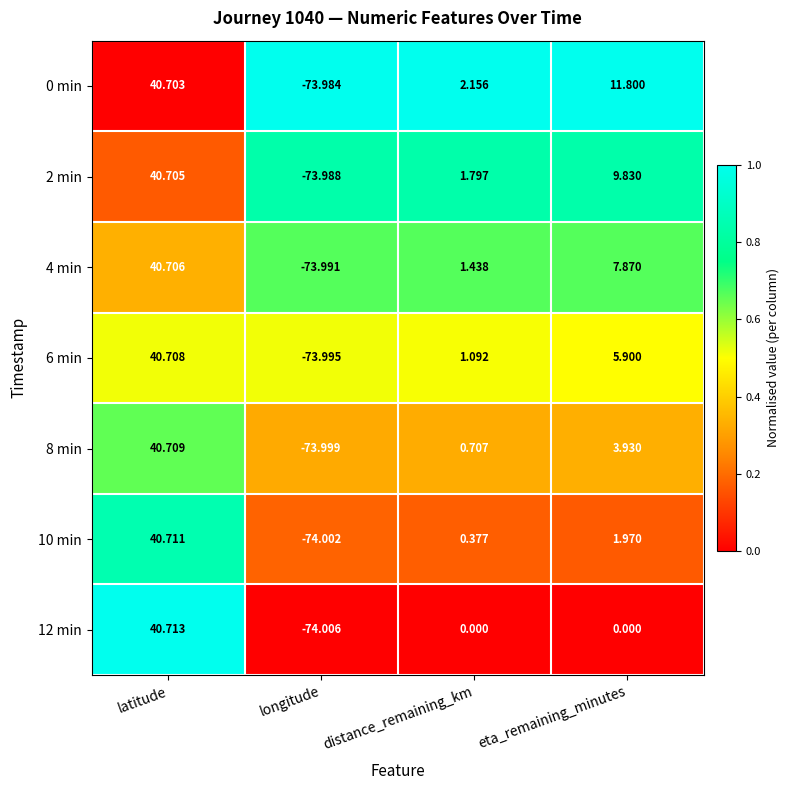

How many data points does each series have?

4